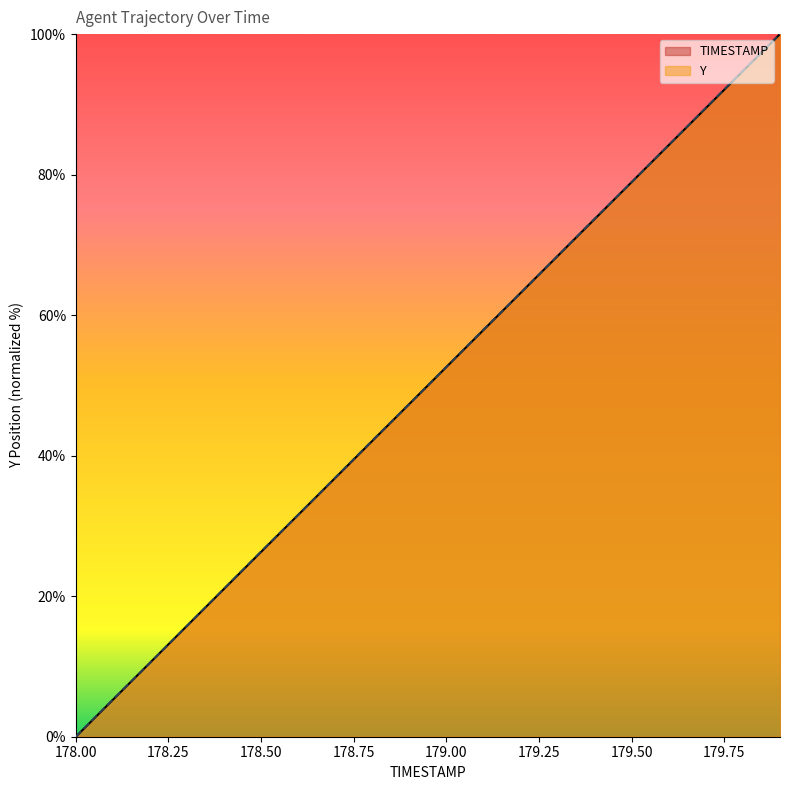

Is it true that TIMESTAMP equals 0.0 at 178.00?

True